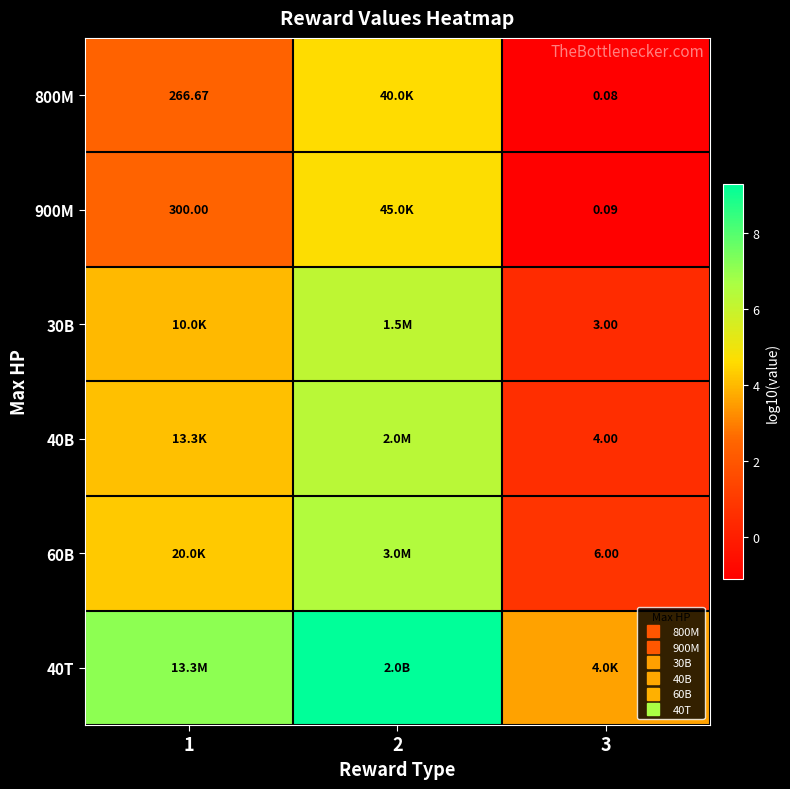

At which label does 40T reach its peak?

2